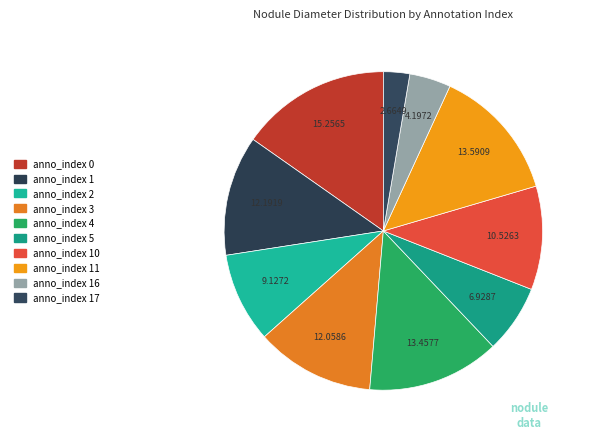

How many segments does this pie chart have?

10